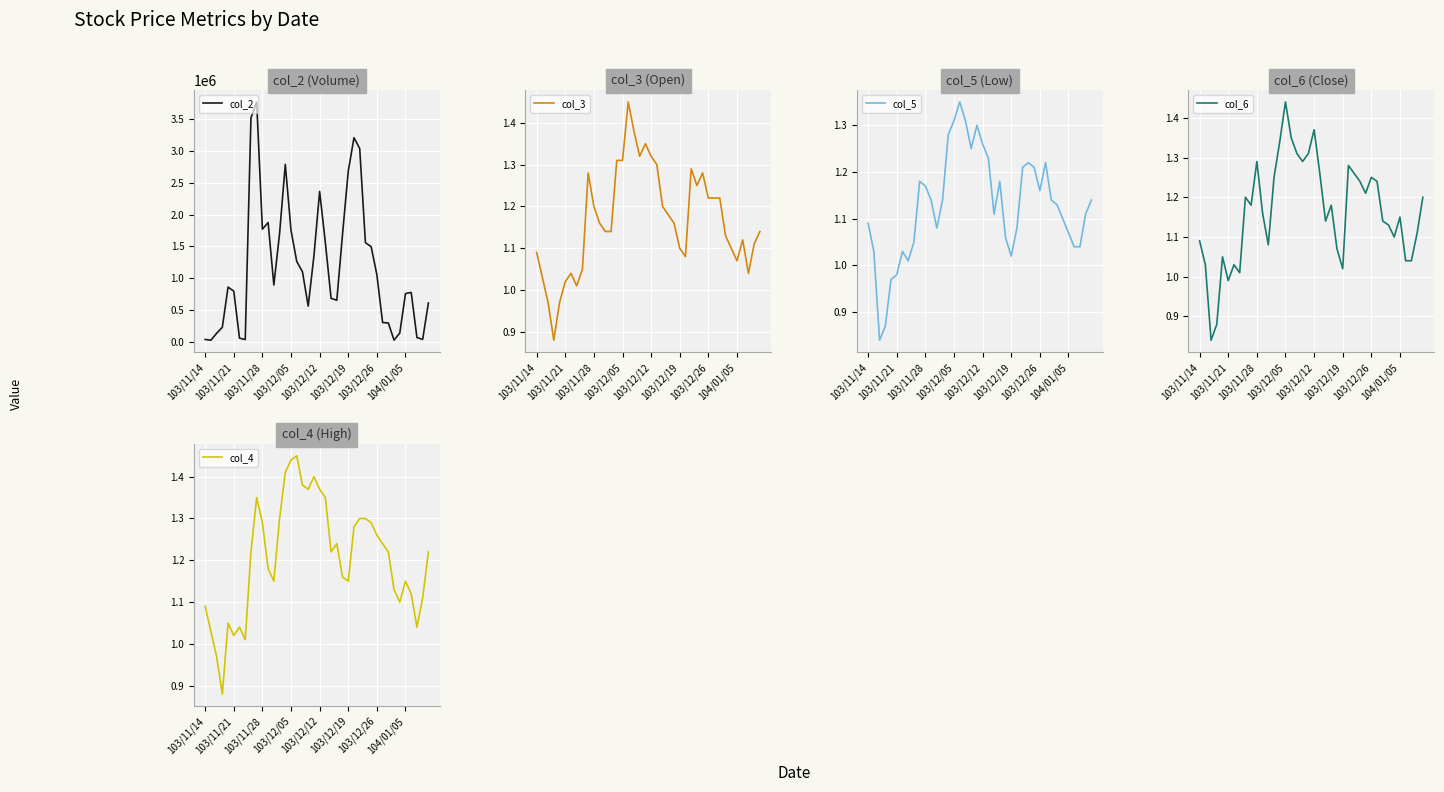

What is the sum of all col_4 values?

48.3